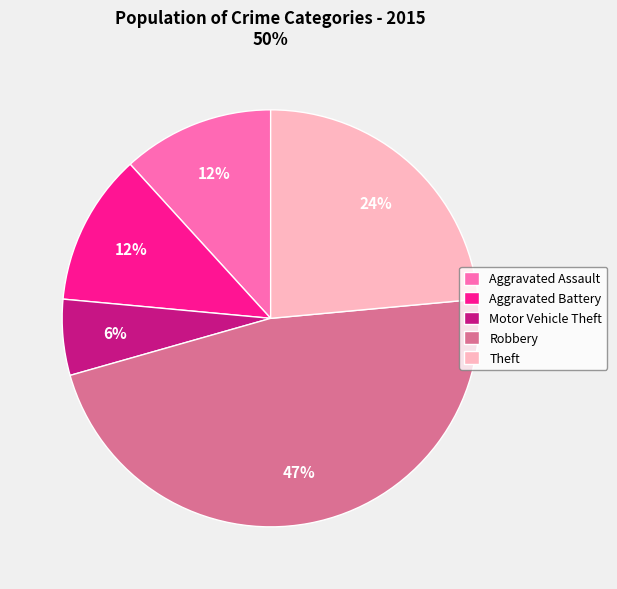

To the nearest percent, what is the difference between the largest and smallest slice percentages?

41%